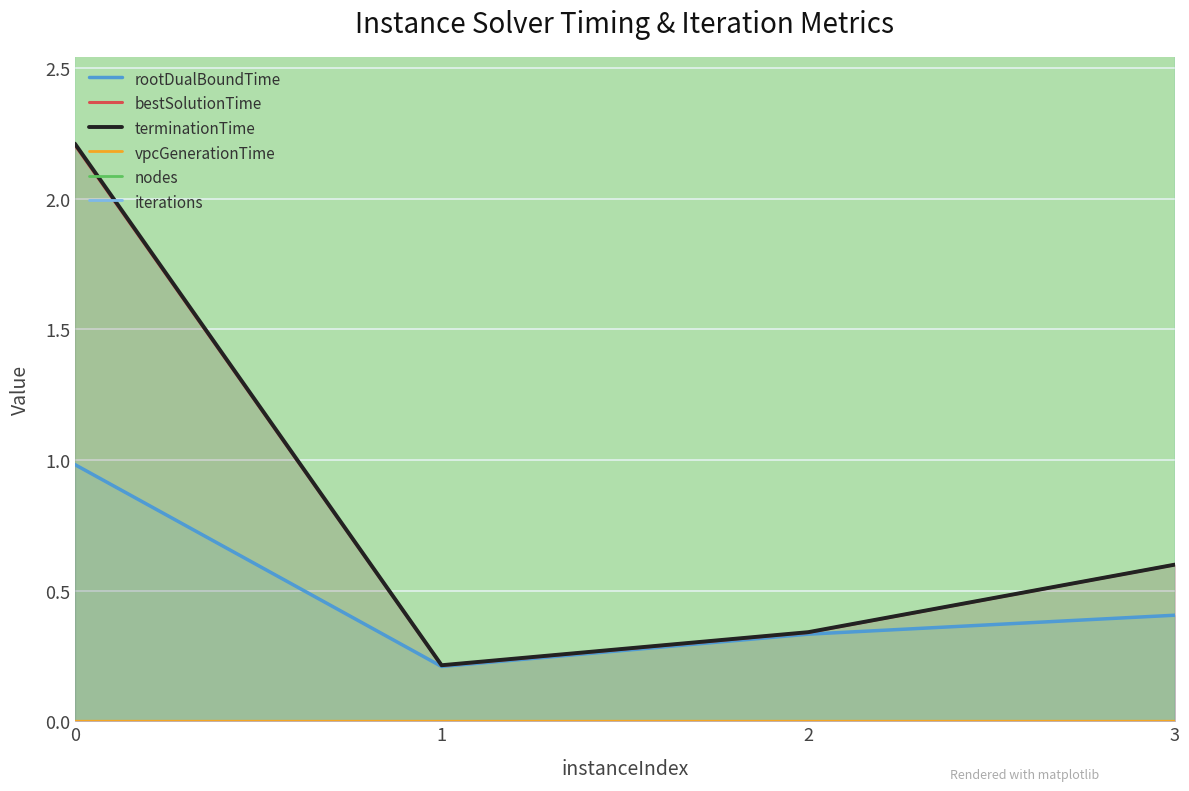

What is the difference between the highest and lowest values at 0?

12554.0